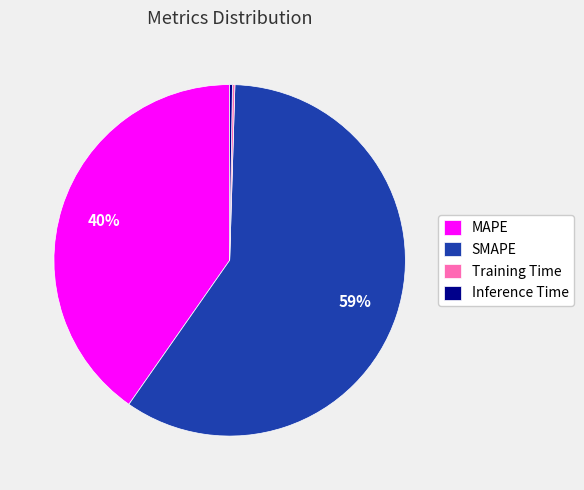

Which slice represents more than half of the pie?

SMAPE